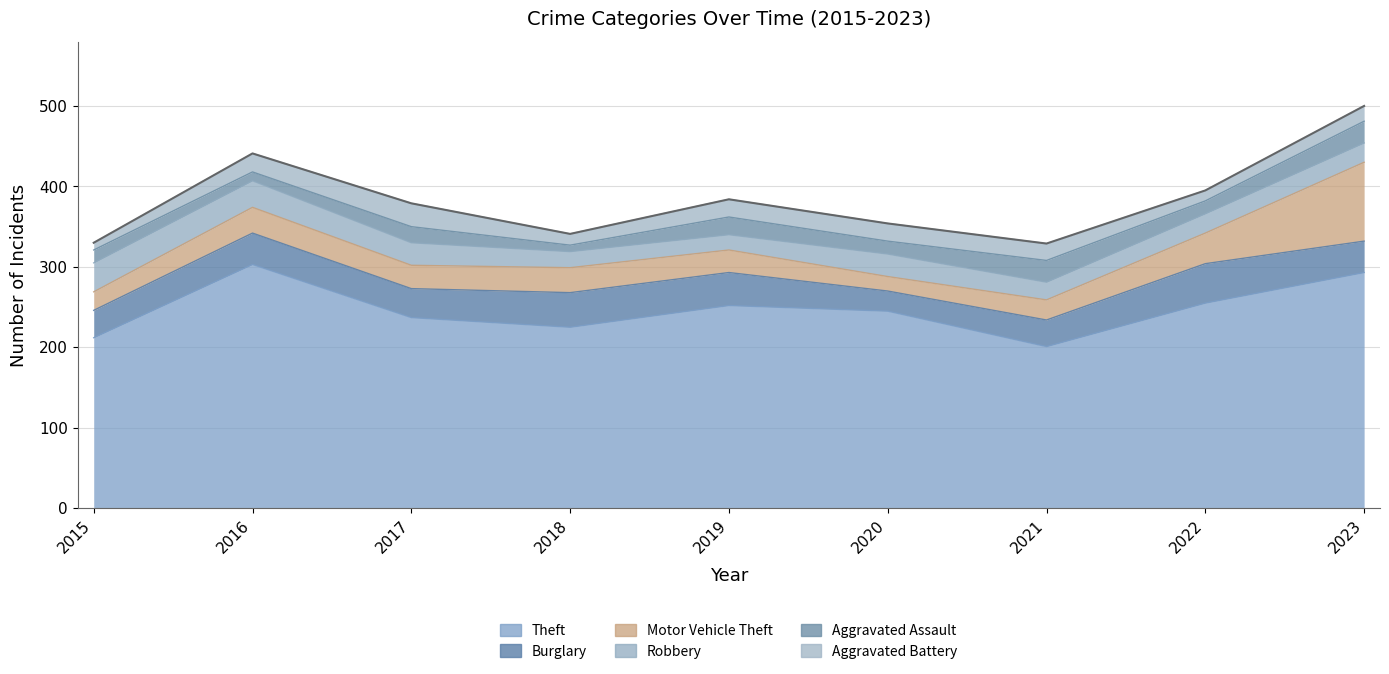

At which label is Aggravated Assault closest to 17?

2015